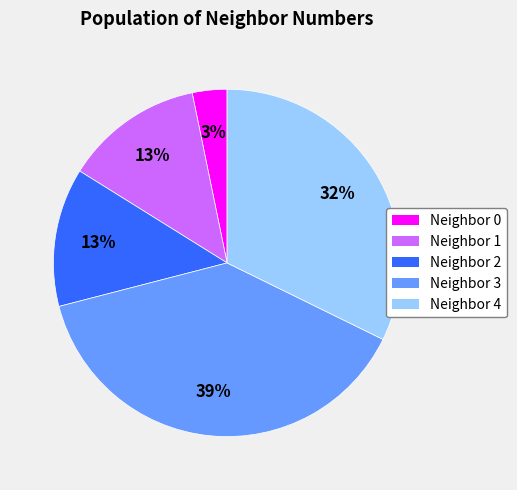

Does any single category account for the majority?

No